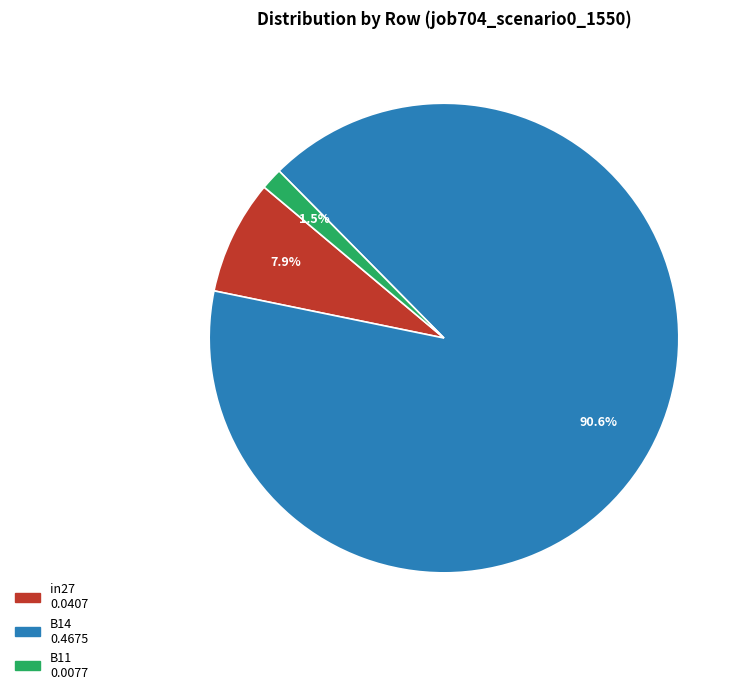

Rank the categories by value from lowest to highest.

B11, in27, B14